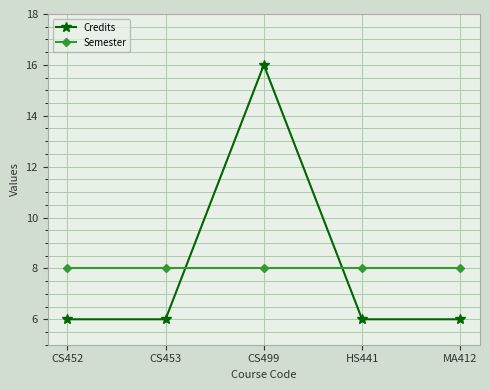

After their last crossing, which series has the higher values: Credits or Semester?

Semester